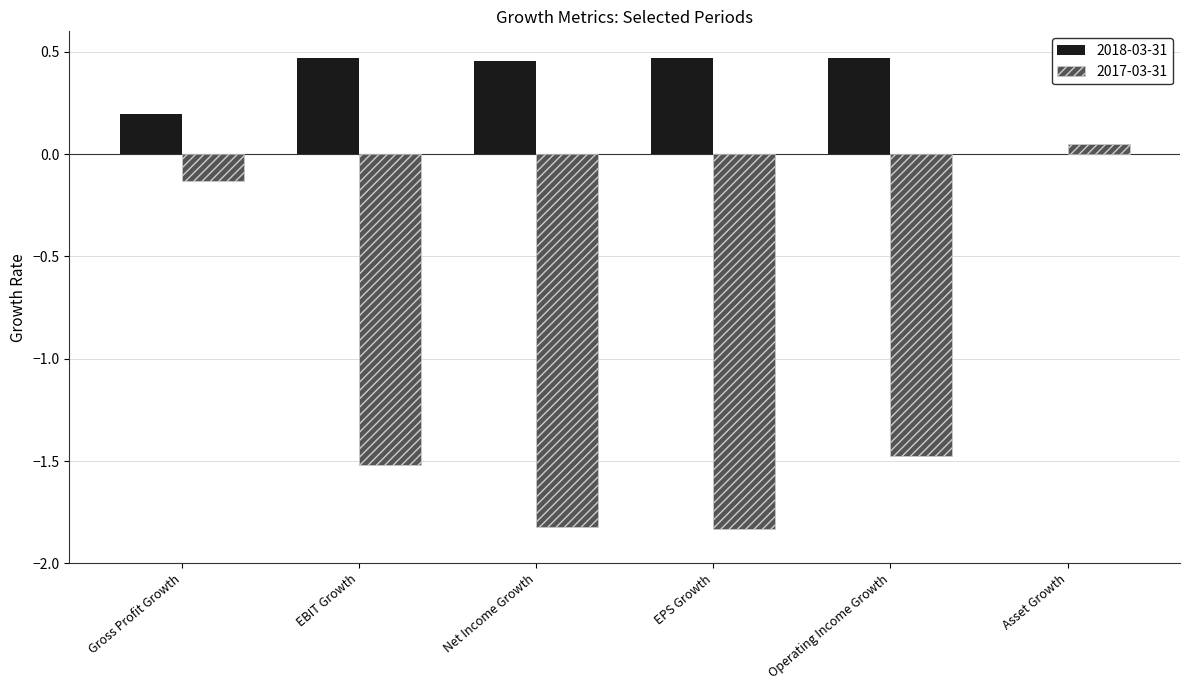

What is the total value across all series at EPS Growth?

-1.4